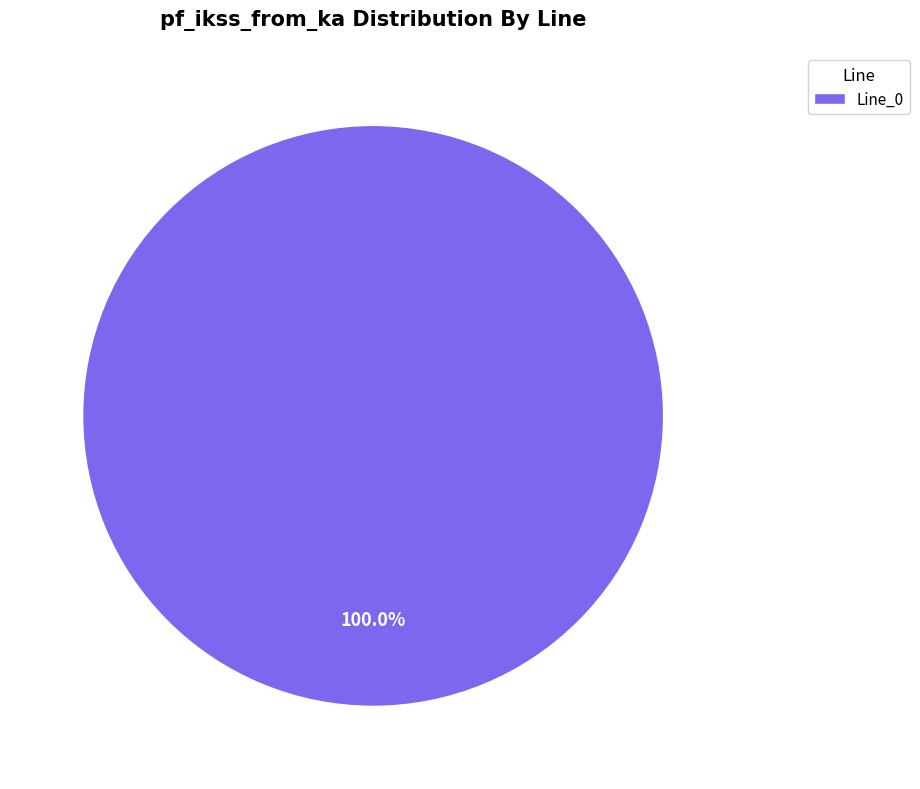

Rank the categories by value from highest to lowest.

Line_0